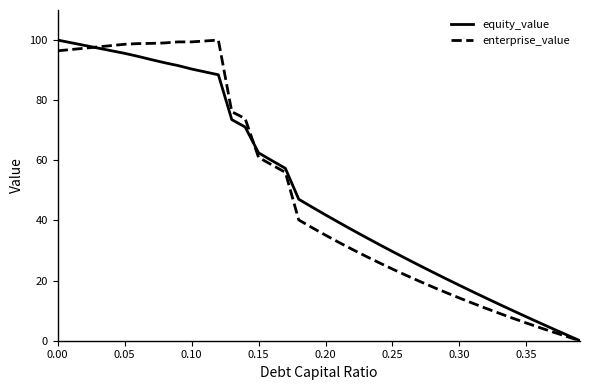

Which series has the largest total across all categories?

equity_value